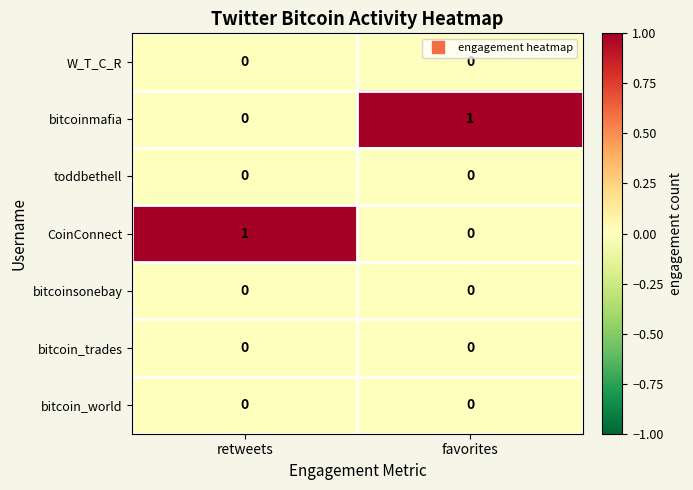

Is it true that toddbethell equals 0 at retweets?

True